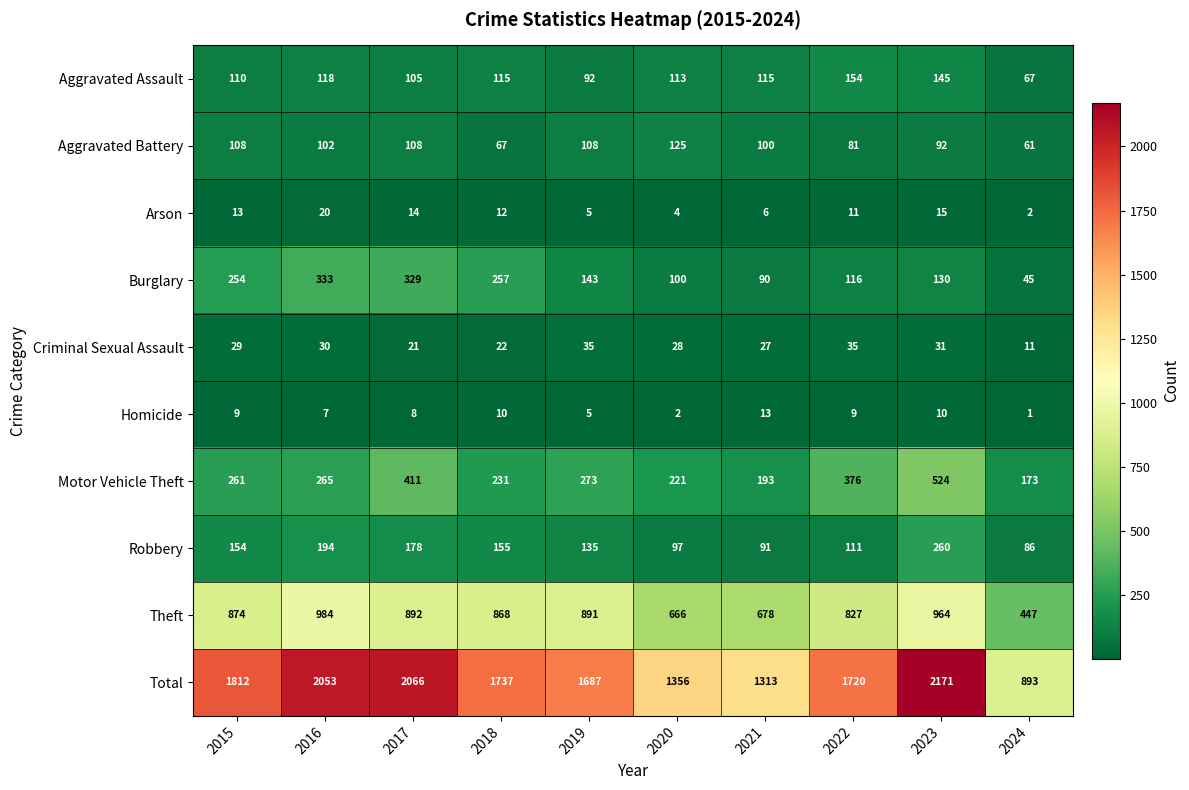

What is the total value across all series at 2024?

1786